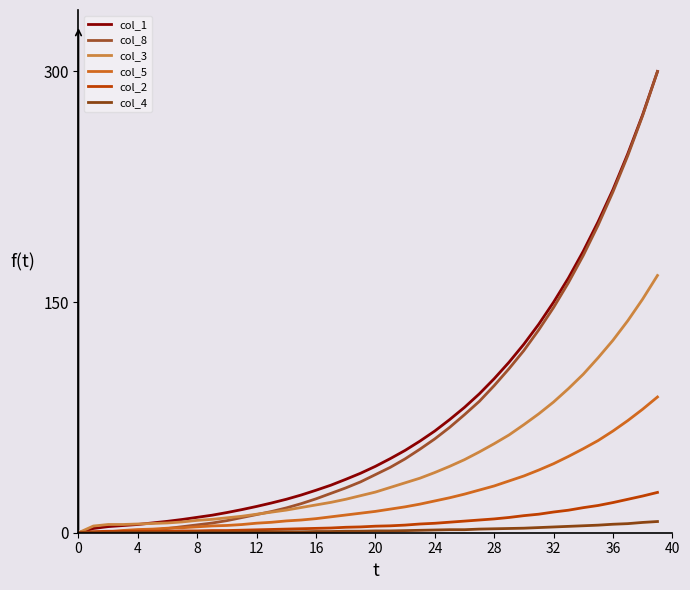

How many lines are shown in the chart?

6